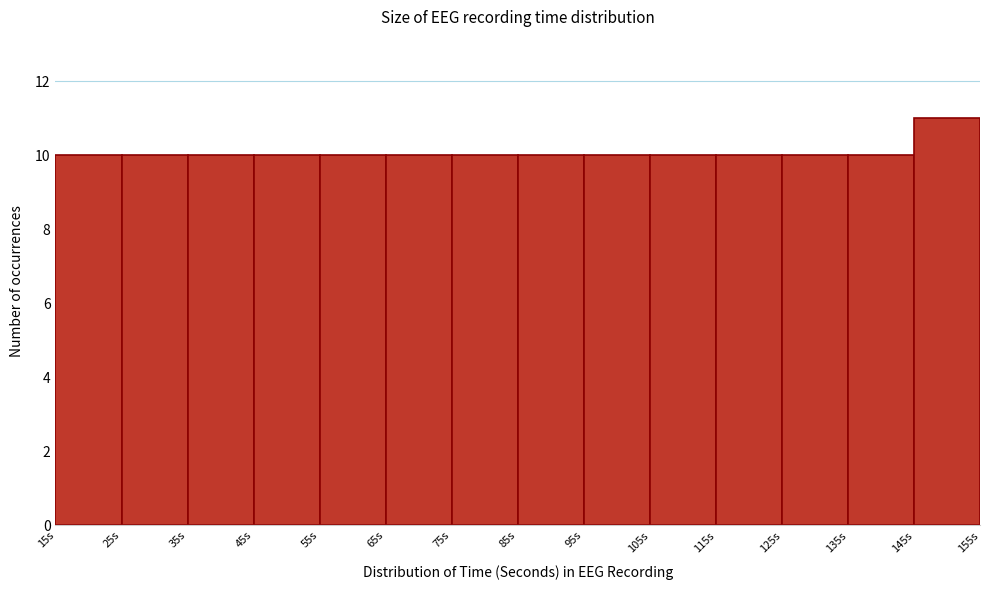

Reading left to right, transcribe this chart: for each bar, give the range it covers on the x-axis and its height. The values are not printed on the chart, so give them approximately, as read against the axis.

15 to 25: 10
25 to 35: 10
35 to 45: 10
45 to 55: 10
55 to 65: 10
65 to 75: 10
75 to 85: 10
85 to 95: 10
95 to 105: 10
105 to 115: 10
115 to 125: 10
125 to 135: 10
135 to 145: 10
145 to 155: 11